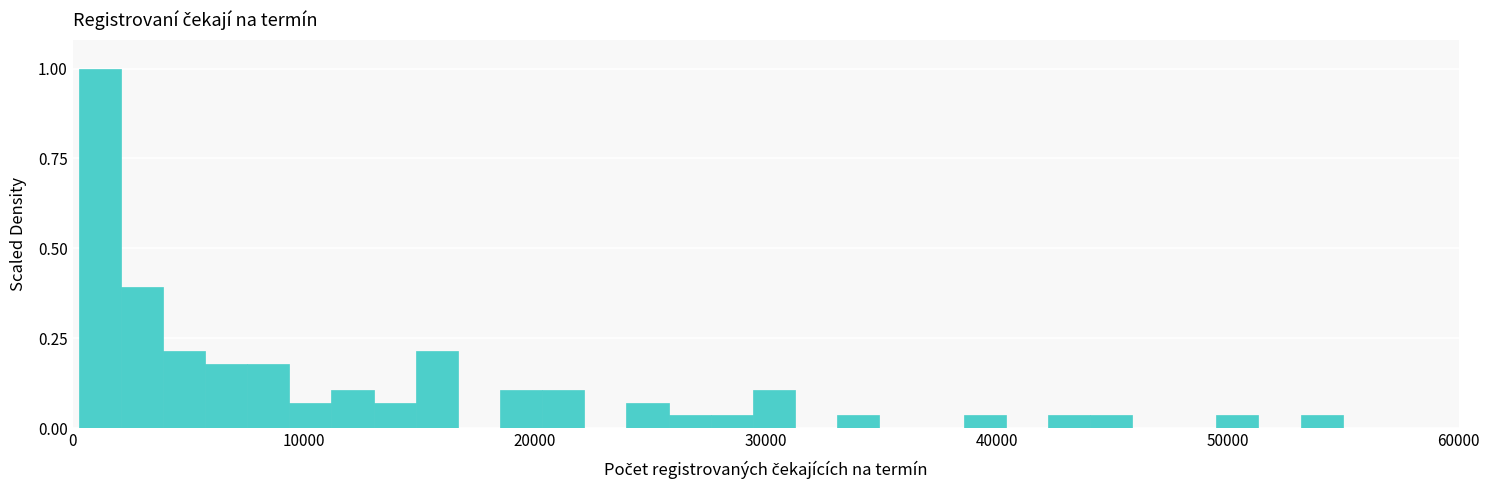

Around what value on the x-axis is the tallest bar? Give the approximate position of its centre, as read against the axis.

1000